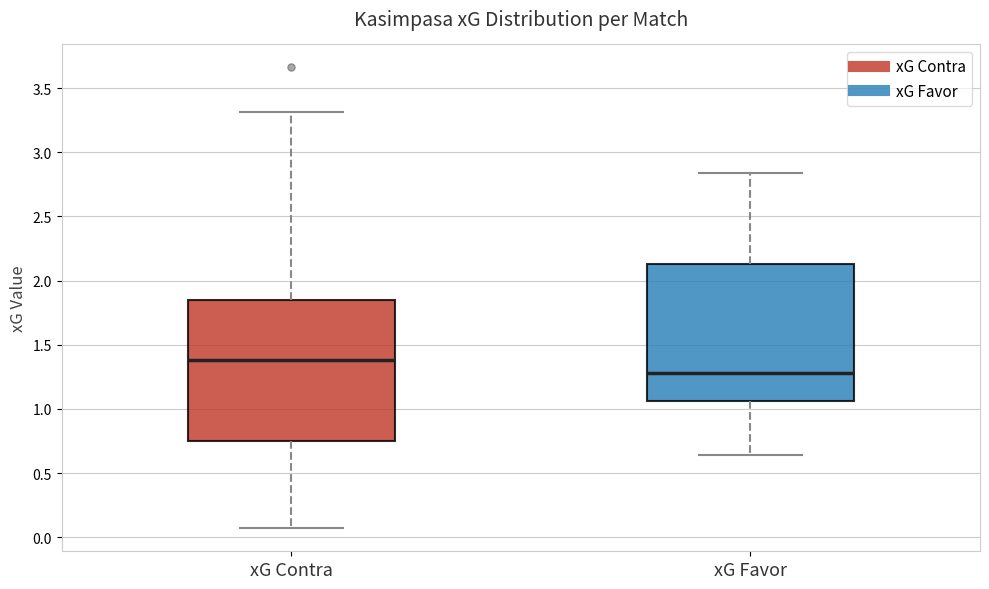

Reading left to right, read every box against the y-axis: the position of its median line, the range the box covers, and the ends of its whiskers. The values are not printed on the chart, so give them approximately, as read against the axis.

xG Contra: median 1.40, box 0.75 to 1.85, whiskers 0.05 to 3.30
xG Favor: median 1.30, box 1.05 to 2.15, whiskers 0.65 to 2.85